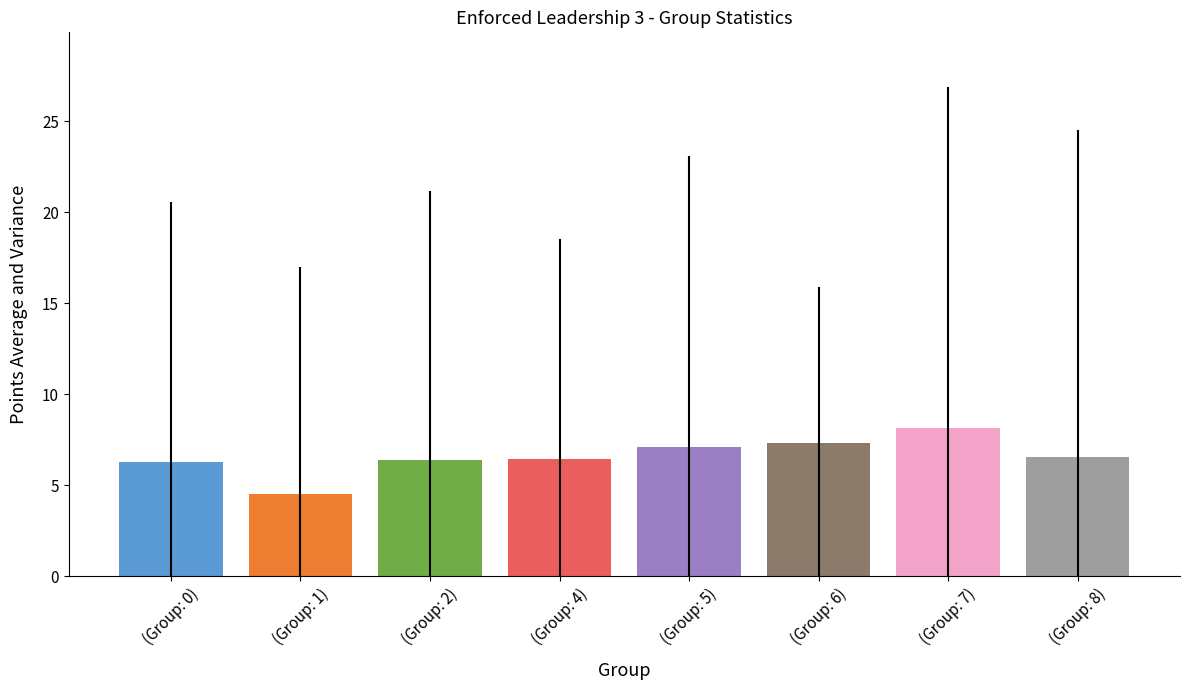

What is the maximum value shown in the chart?

8.1